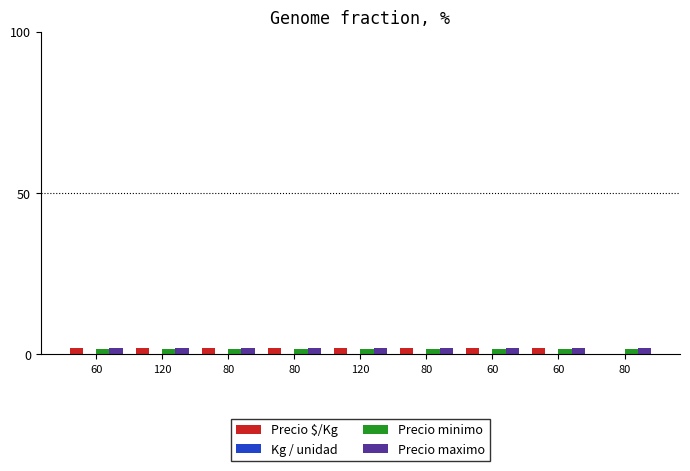

How many distinct data groups are displayed?

4